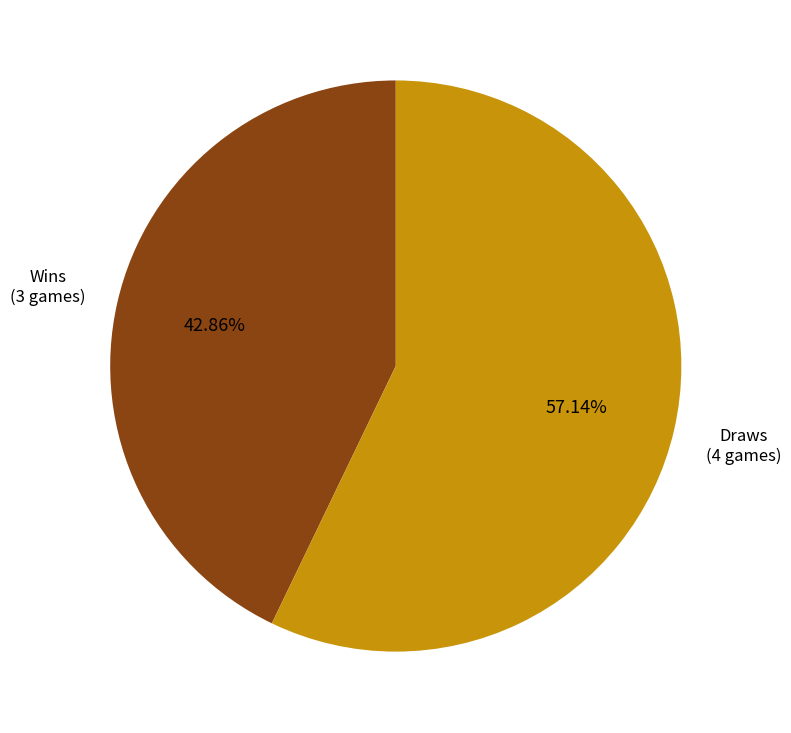

Is there any slice that represents more than half of the pie?

Yes